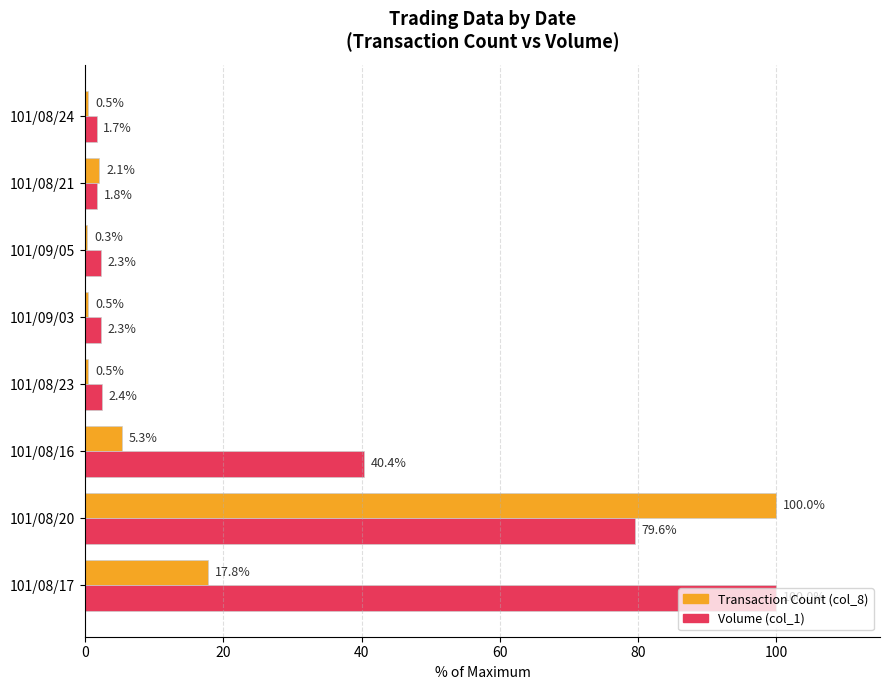

Which series changed the most between 101/08/17 and 101/08/21?

Volume (col_1)